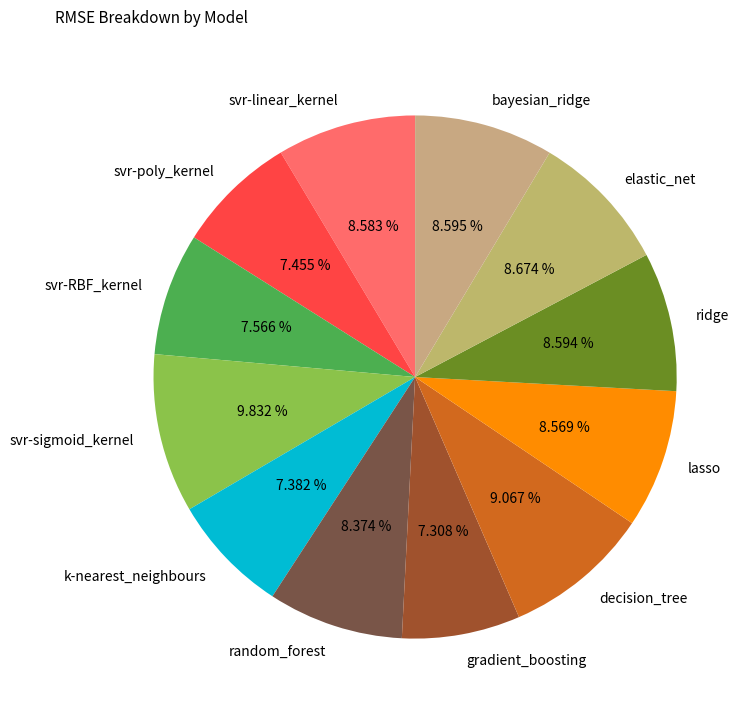

What is the largest slice in the pie chart?

svr-sigmoid_kernel